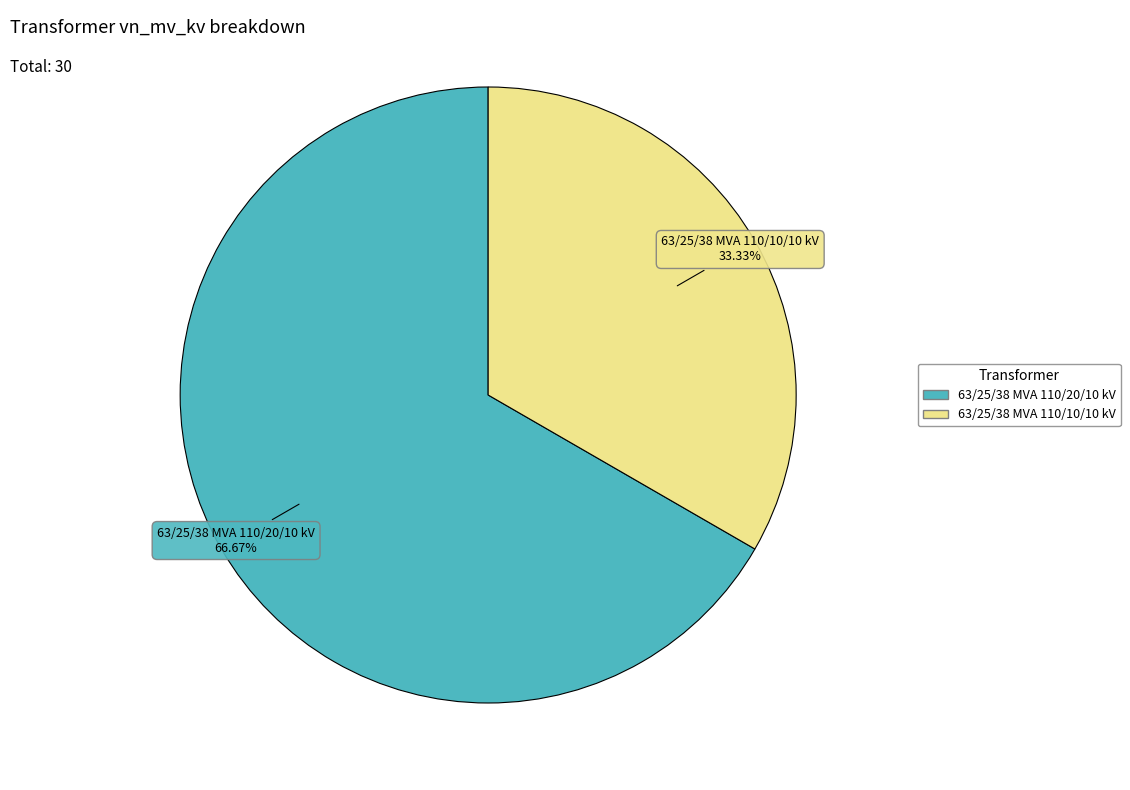

To the nearest percent, what is the combined percentage of 63/25/38 MVA 110/20/10 kV and 63/25/38 MVA 110/10/10 kV?

100%